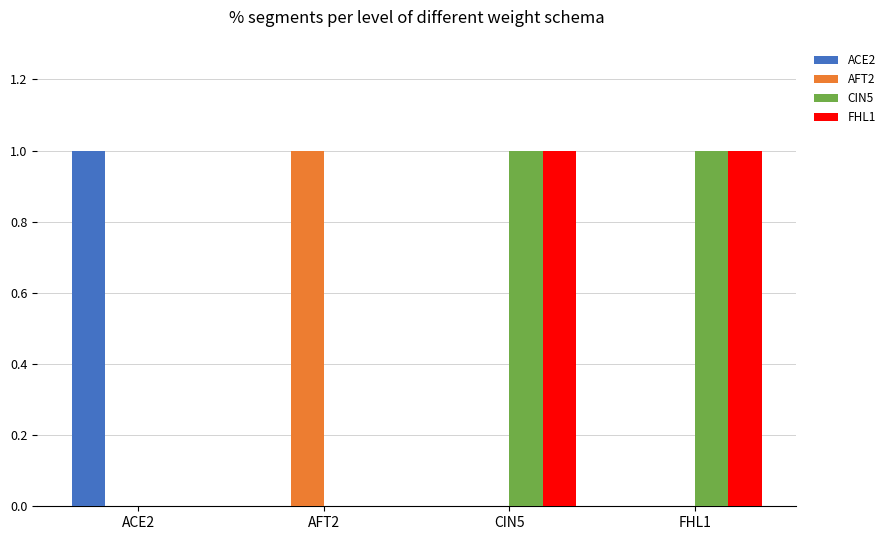

The value of CIN5 at FHL1 is 1. True or false?

True